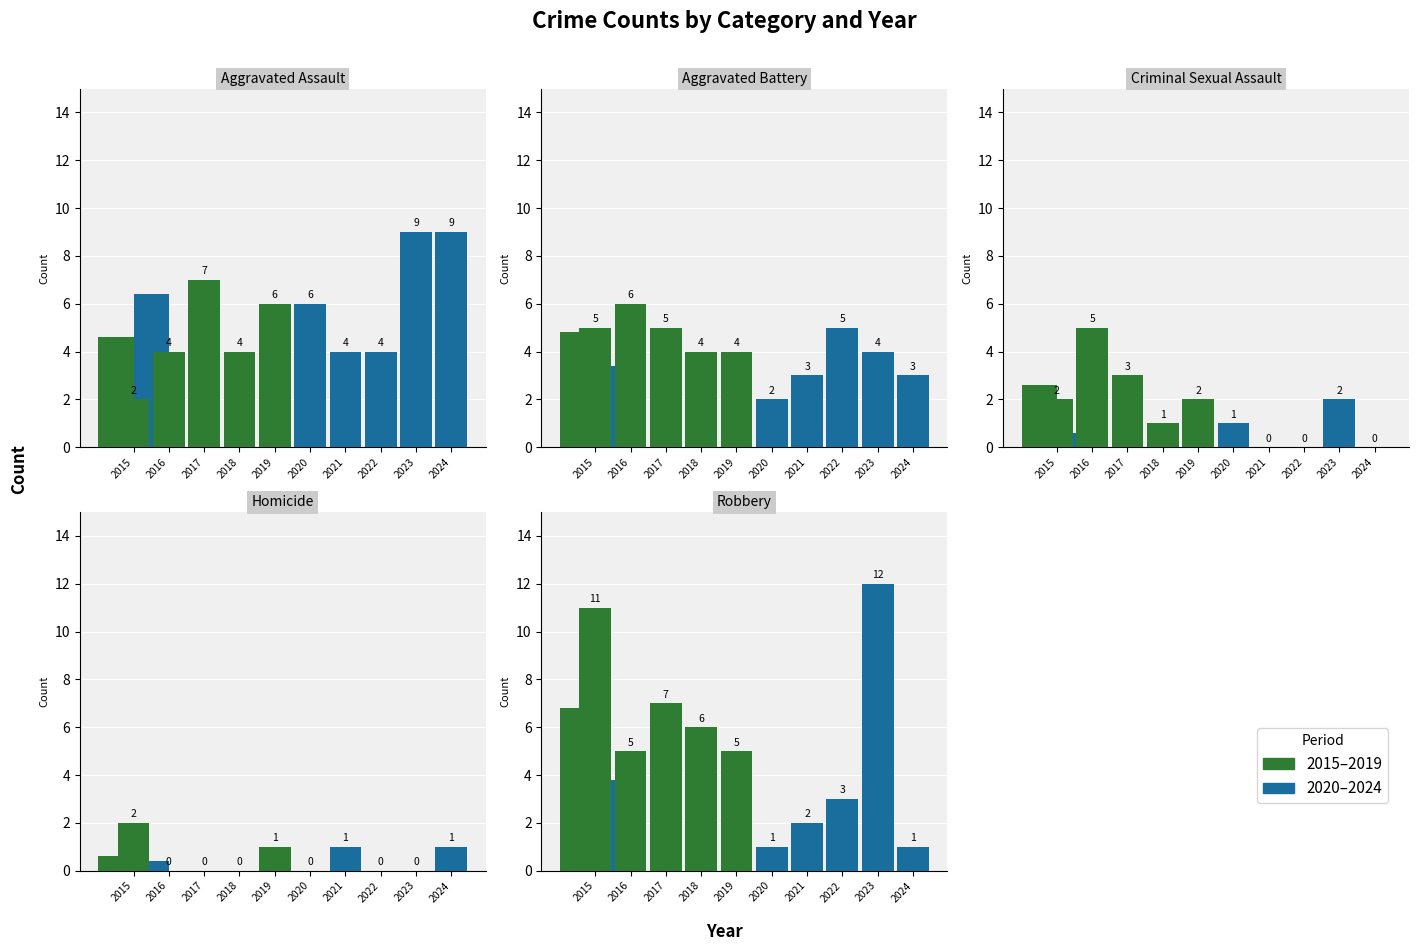

What is the difference between the maximum and second lowest values in the Aggravated Battery series?

3